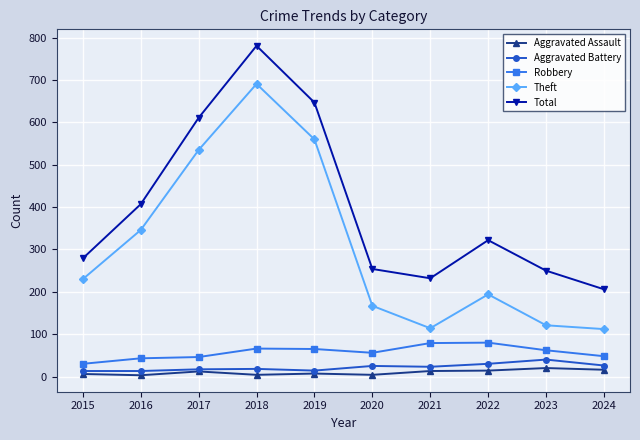

True or false: Total has a value of 611 at 2017.

True